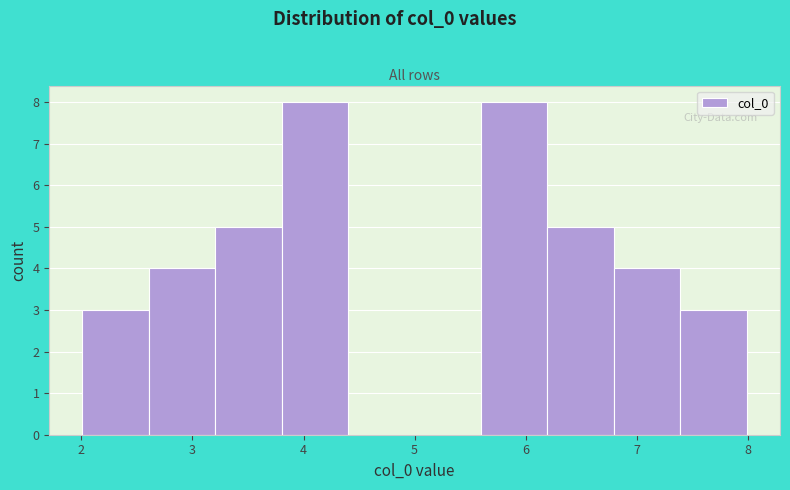

Reading left to right, transcribe this chart: for each bar, give the range it covers on the x-axis and its height. Neither the bar edges nor the heights are printed on the chart, so give them approximately, as read against the axes.

2.0 to 2.6: 3
2.6 to 3.2: 4
3.2 to 3.8: 5
3.8 to 4.4: 8
4.4 to 5.0: 0
5.0 to 5.6: 0
5.6 to 6.2: 8
6.2 to 6.8: 5
6.8 to 7.4: 4
7.4 to 8.0: 3